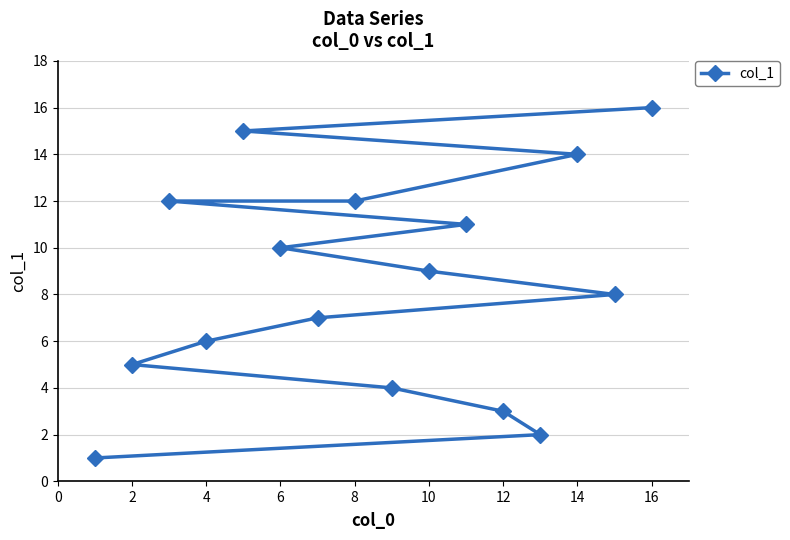

What is the difference between the maximum and minimum values?

15